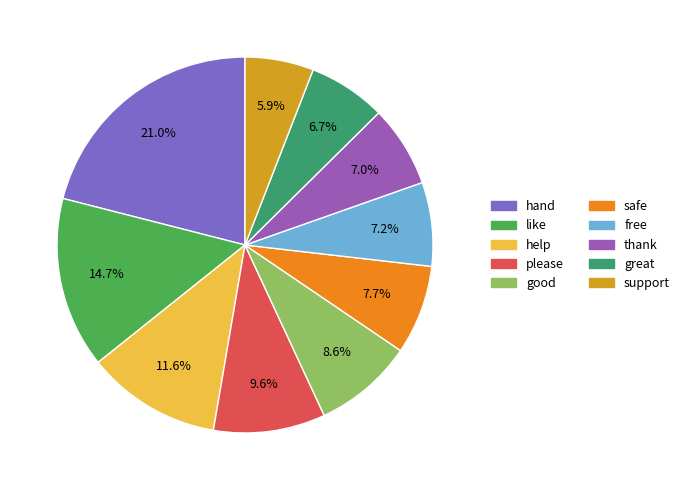

To the nearest percent, what is the difference between the hand and like slice percentages?

6%